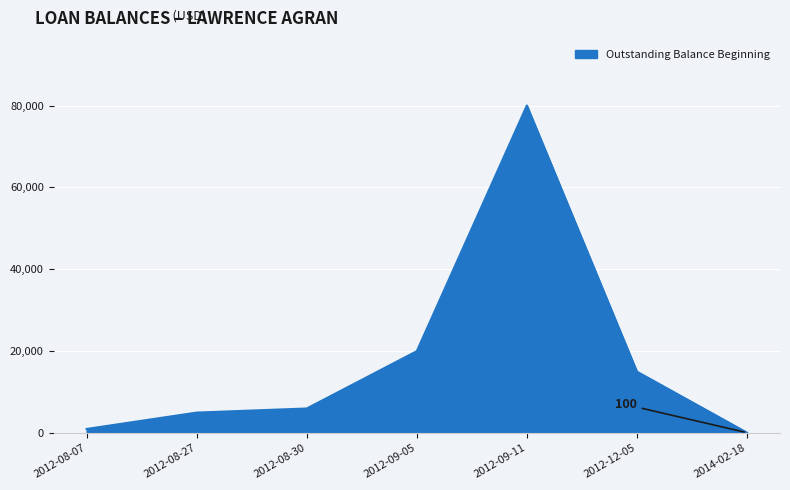

Between 2012-08-27 and 2012-09-05, which is larger?

2012-09-05